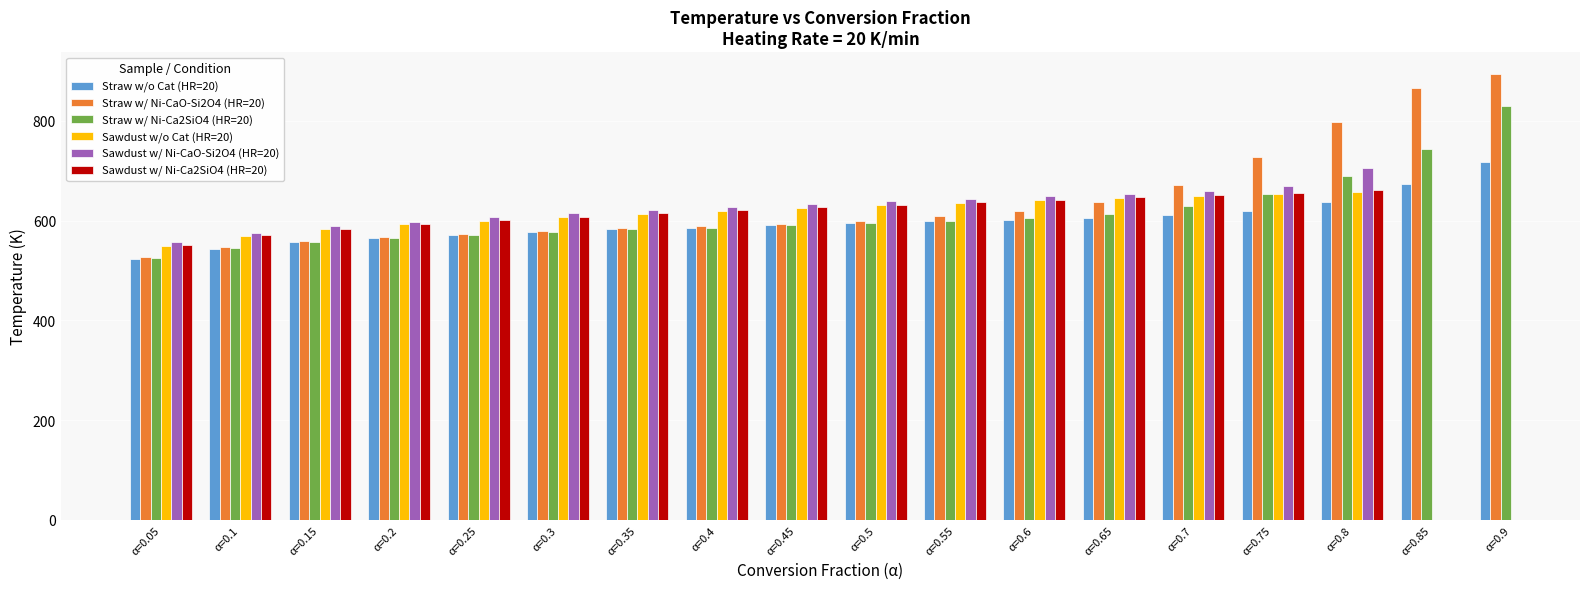

True or false: Straw w/ Ni-Ca2SiO4 (HR=20) has a value of 582.4 at α=0.35.

True